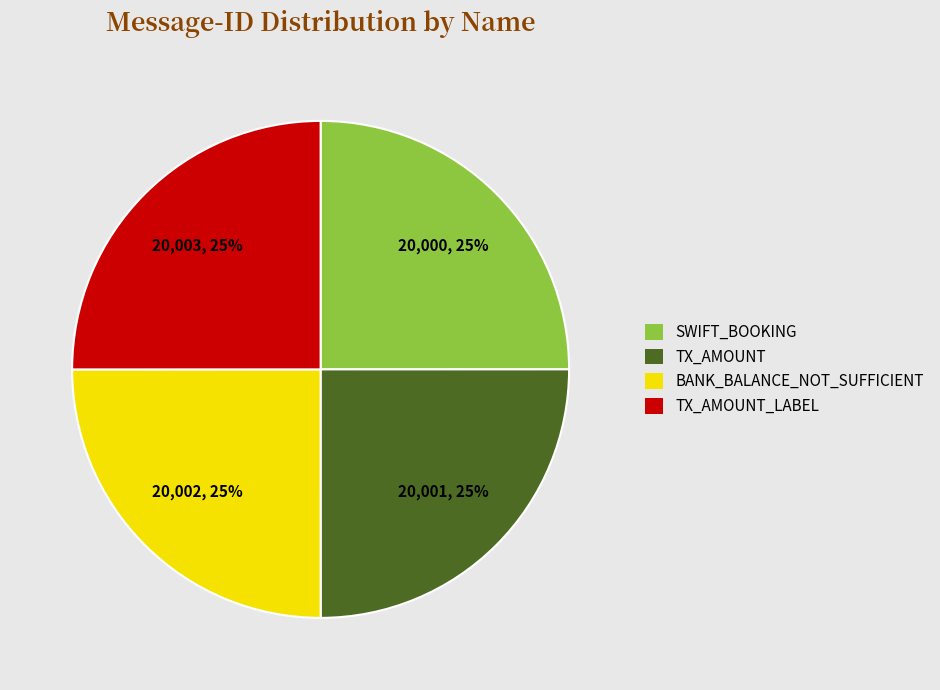

Does any single category account for the majority?

No